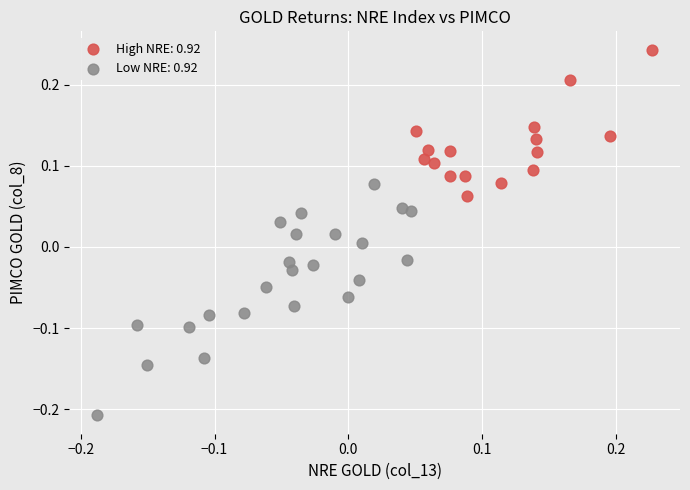

What are all the series names shown in the legend?

High NRE: 0.92, Low NRE: 0.92